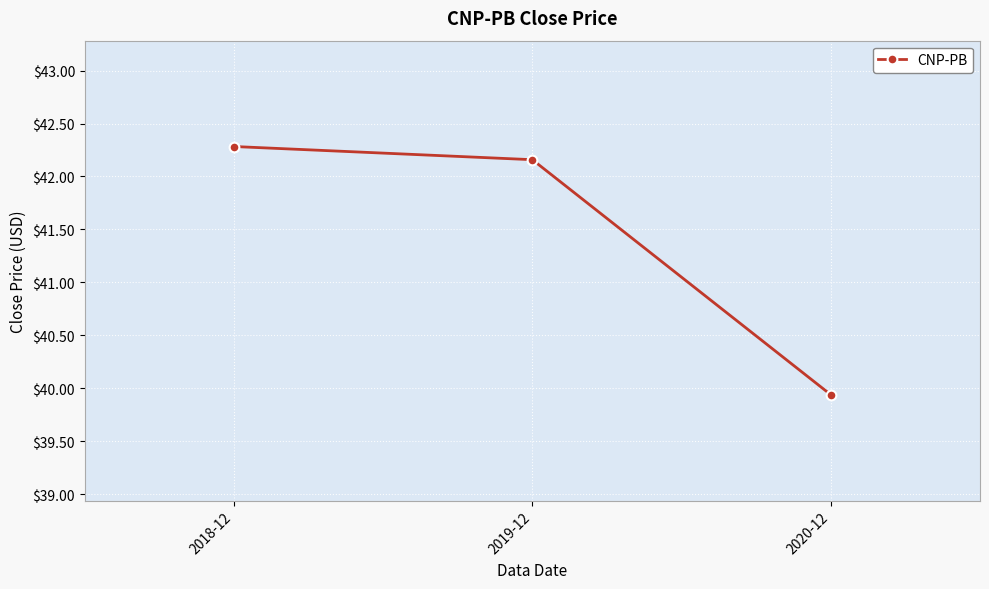

List the labels in order of value, largest first.

2018-12, 2019-12, 2020-12